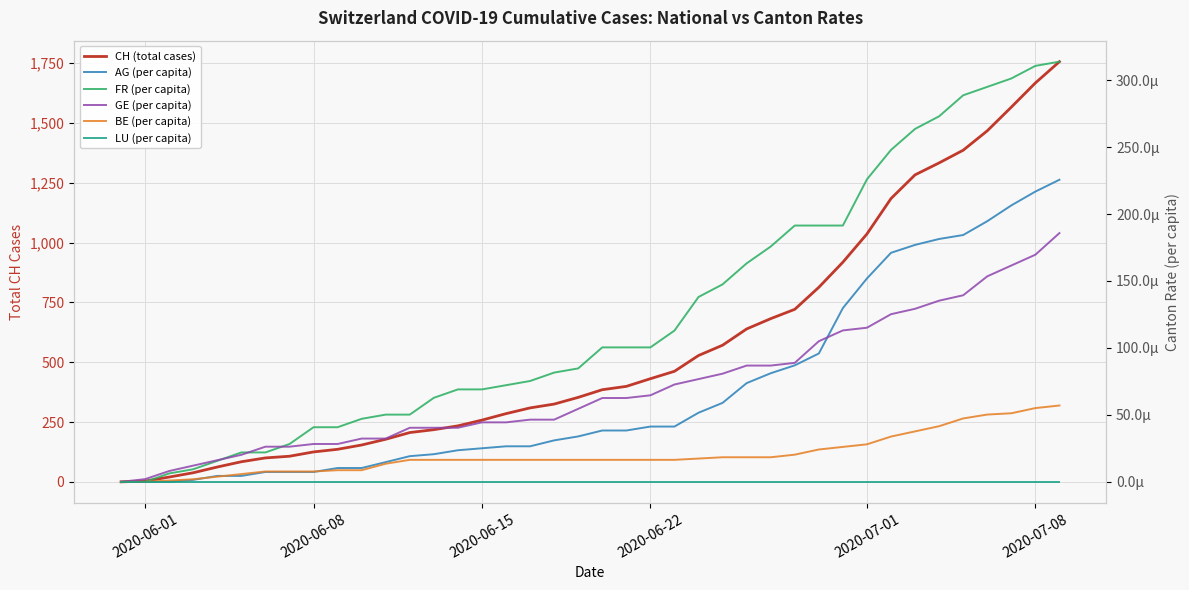

Does the chart display data point markers on the line(s)?

No